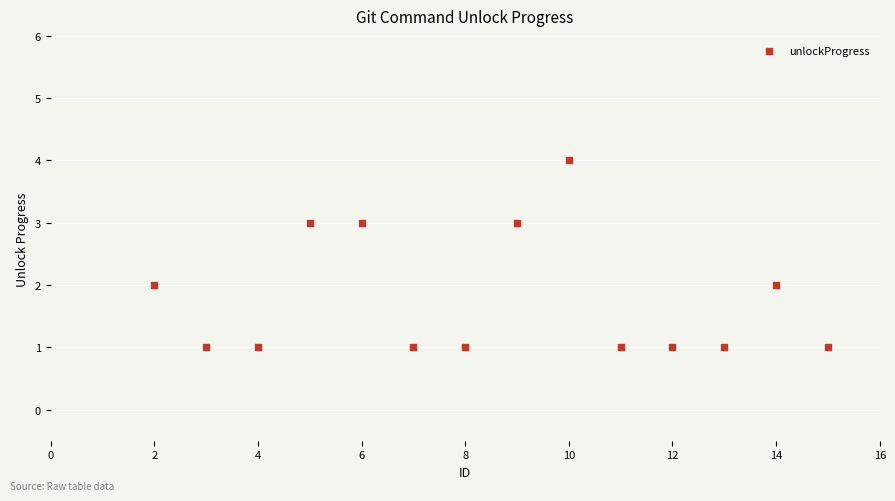

What is the range of X values (max minus min)?

13